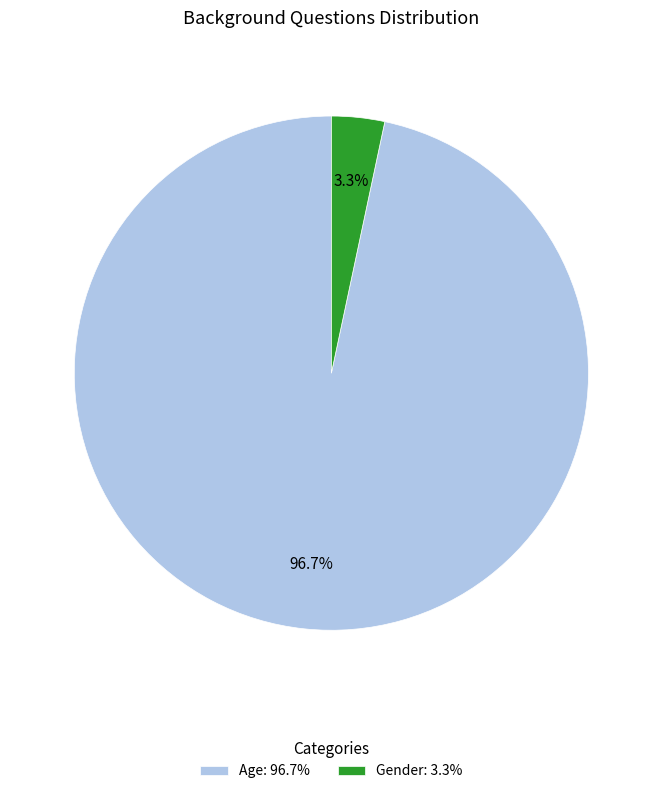

What percentage is the Age slice, to the nearest percent?

97%